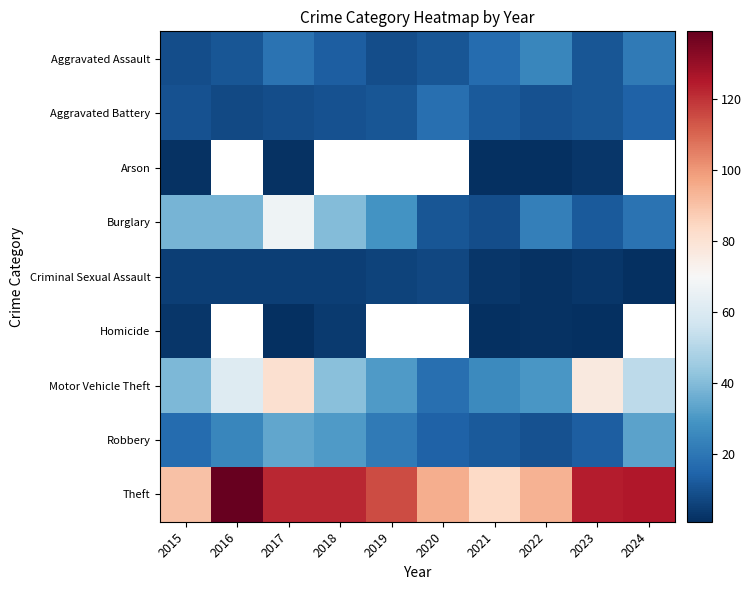

Between 2015 and 2016, which series saw the biggest shift?

Theft